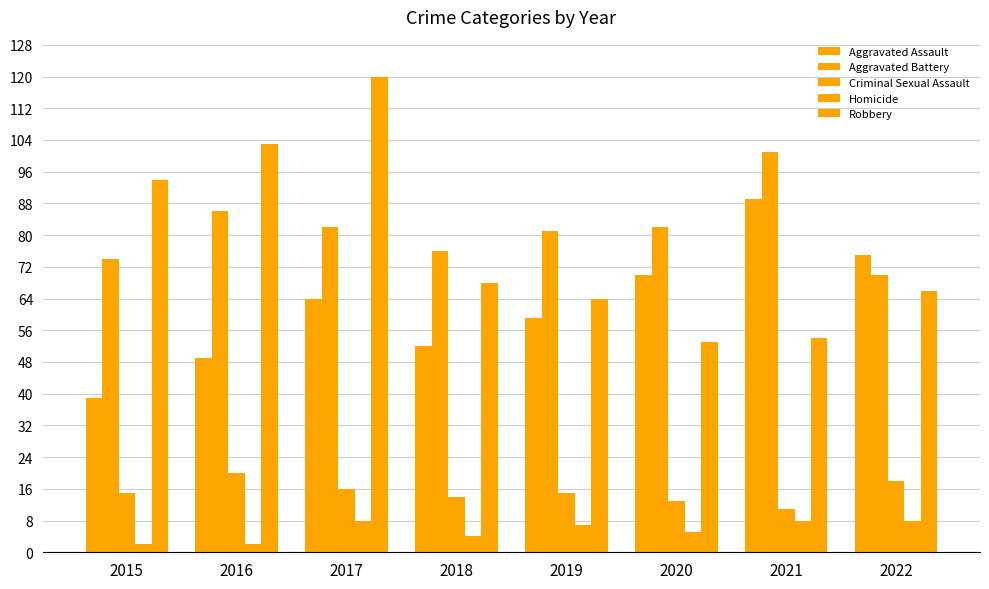

Count the number of data series in this chart.

5